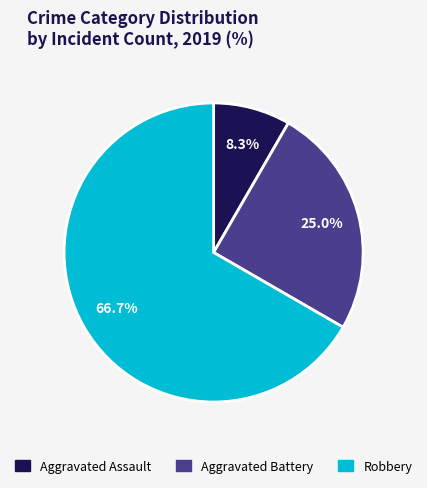

To the nearest percent, what is the combined percentage of Aggravated Battery and Aggravated Assault?

33%